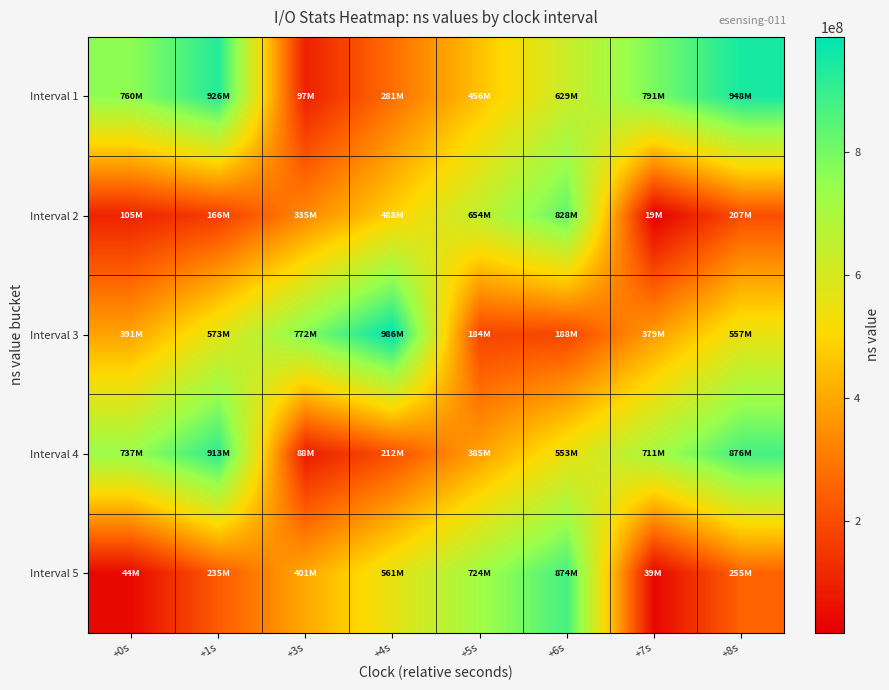

Which label corresponds to the smallest value in the chart?

+7s